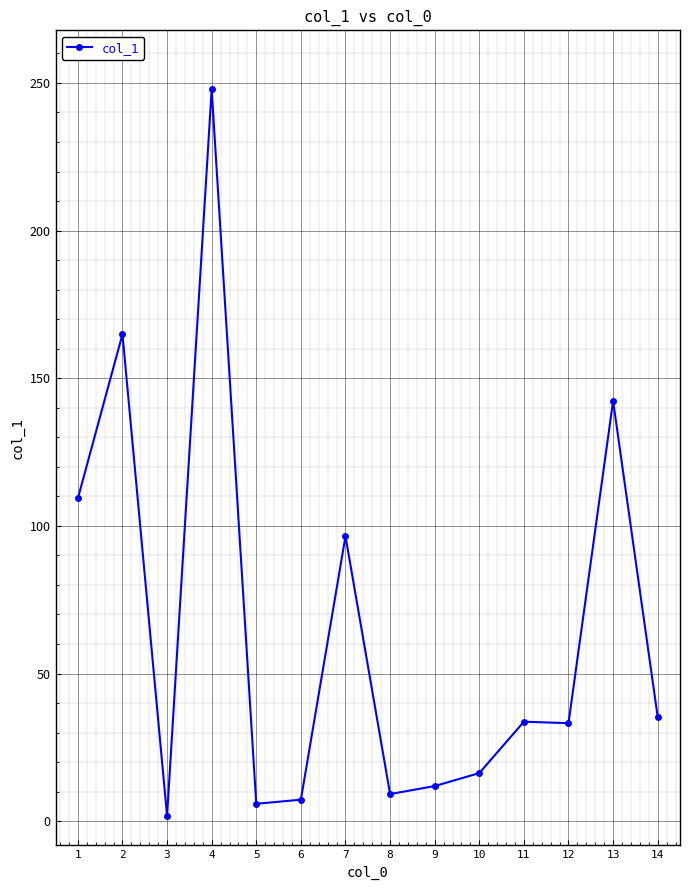

What is the sum of the values at 12 and 11?

66.9